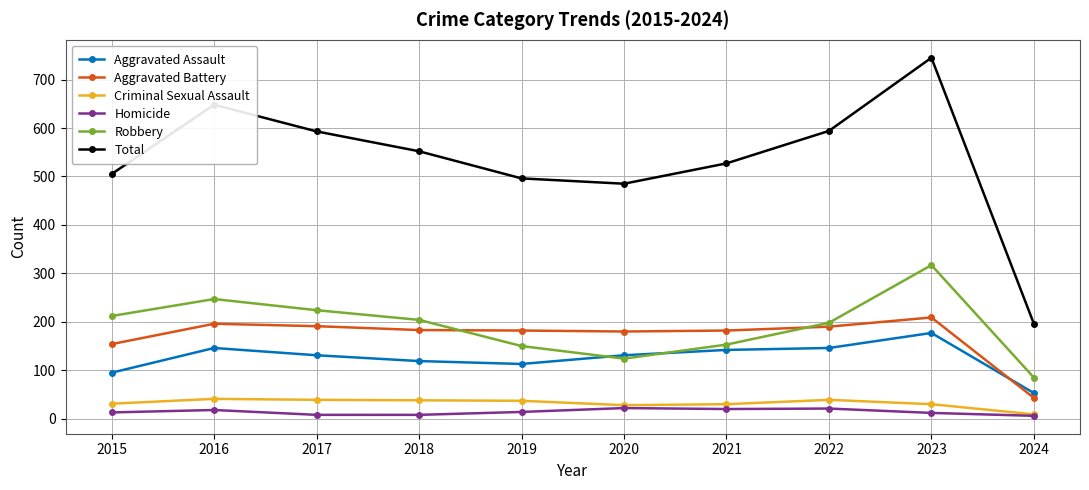

The value of Aggravated Assault at 2020 is 28. True or false?

False